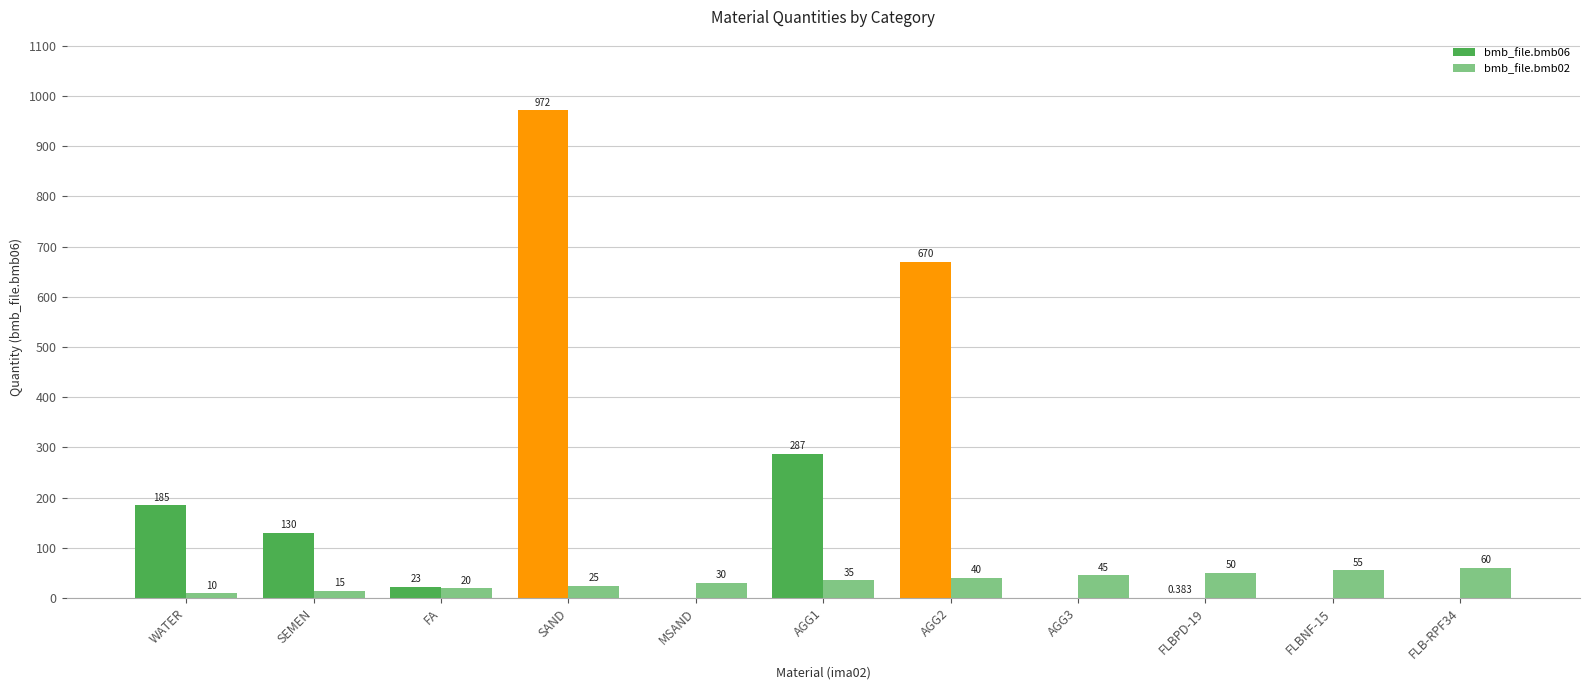

At how many categories does at least one series exceed 612?

2